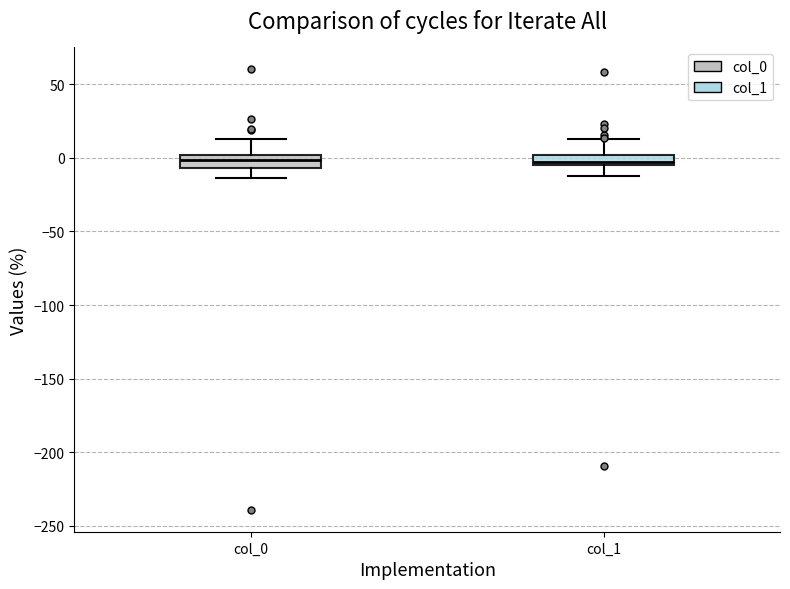

Where does the lower whisker of the box for col_0 end on the y-axis? The values are not printed on the chart, so give them approximately, as read against the axis.

-15